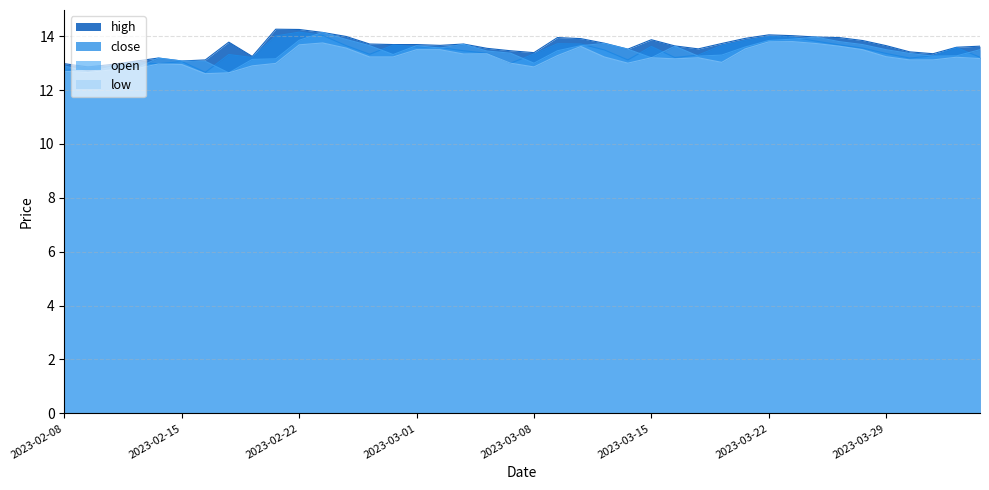

What is the smallest value displayed?

12.6